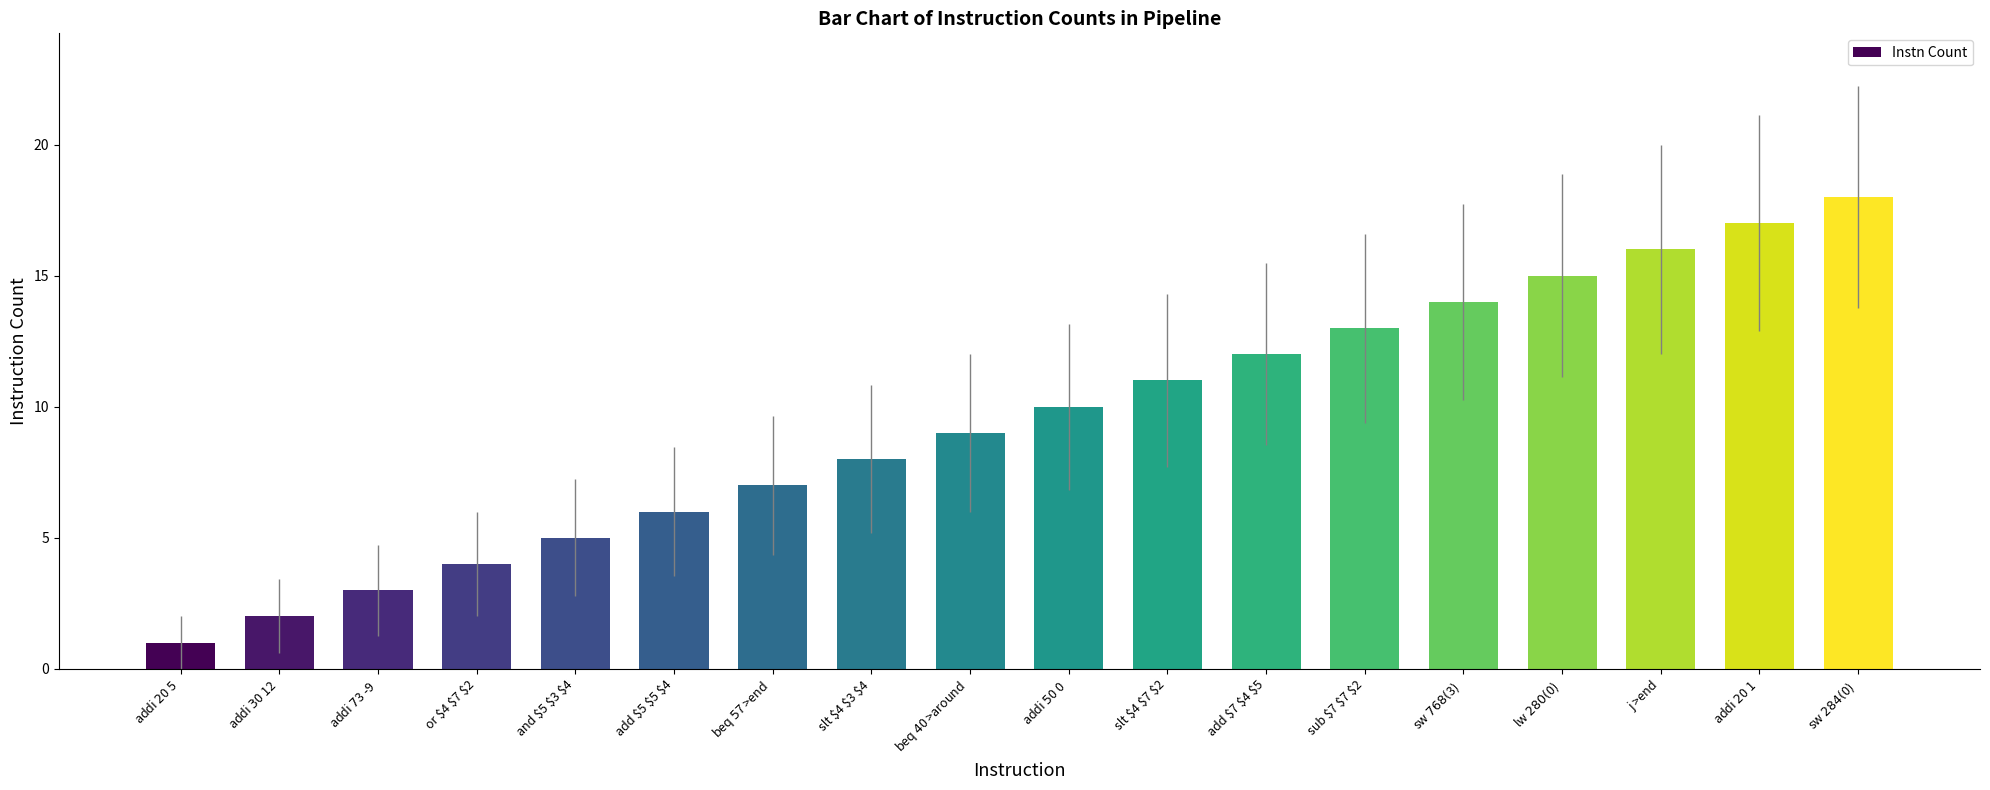

What is the value of the 7th bar from the left?

7